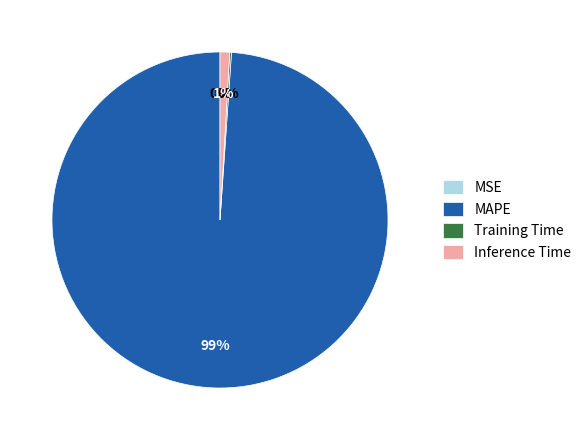

Does MAPE represent more than half of the total?

Yes